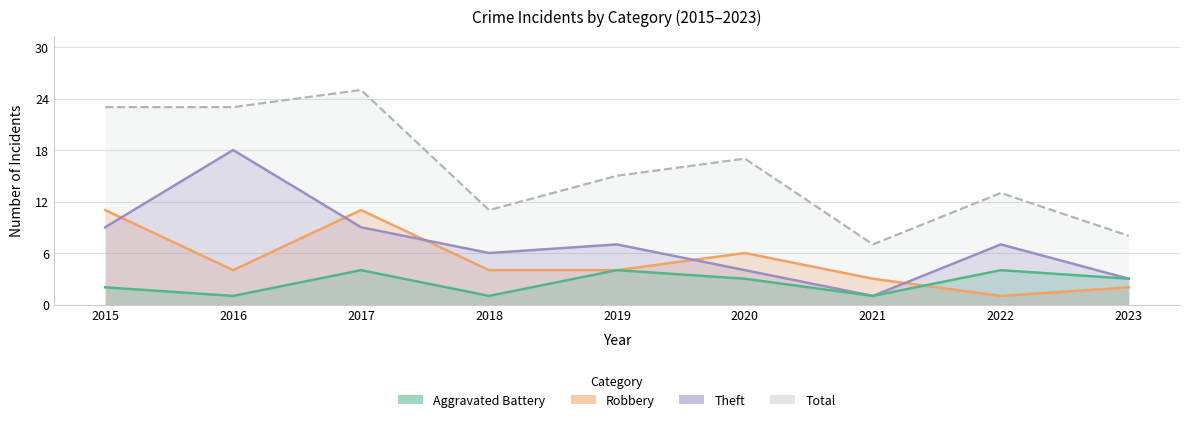

Which series changed the most between 2016 and 2018?

Theft